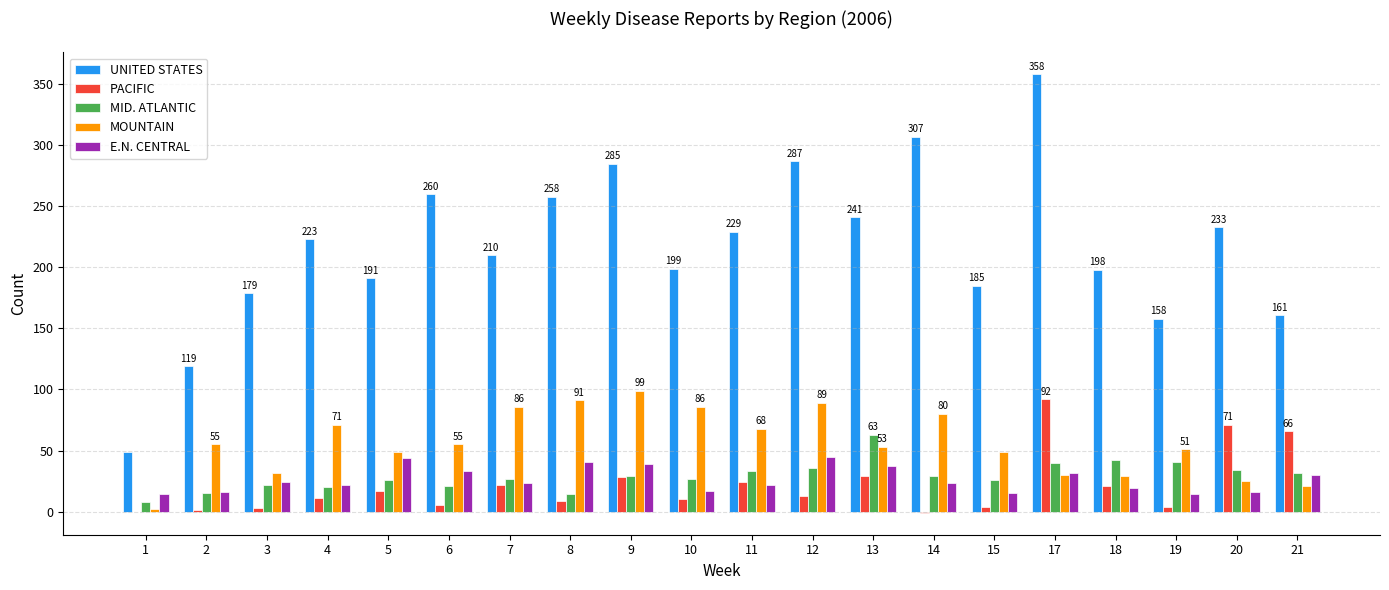

What are all the series names shown in the legend?

UNITED STATES, PACIFIC, MID. ATLANTIC, MOUNTAIN, E.N. CENTRAL